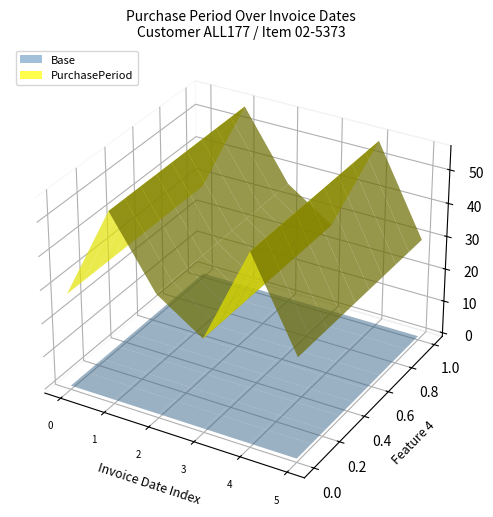

Reading left to right, what are all the values shown in this chart?

2017-02-08=28	2017-04-05=56	2017-05-11=36	2017-06-07=27	2017-08-02=56	2017-09-01=30